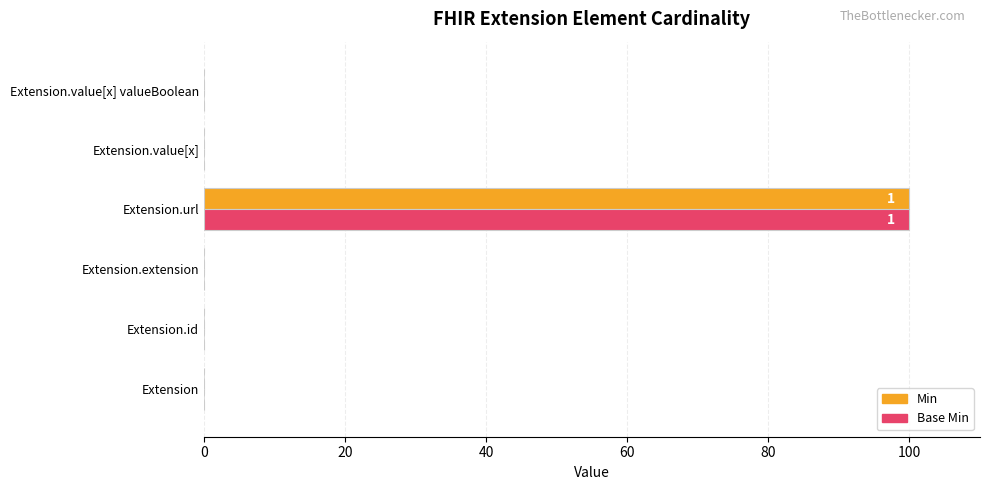

What is the approximate value of Base Min at Extension.url?

100